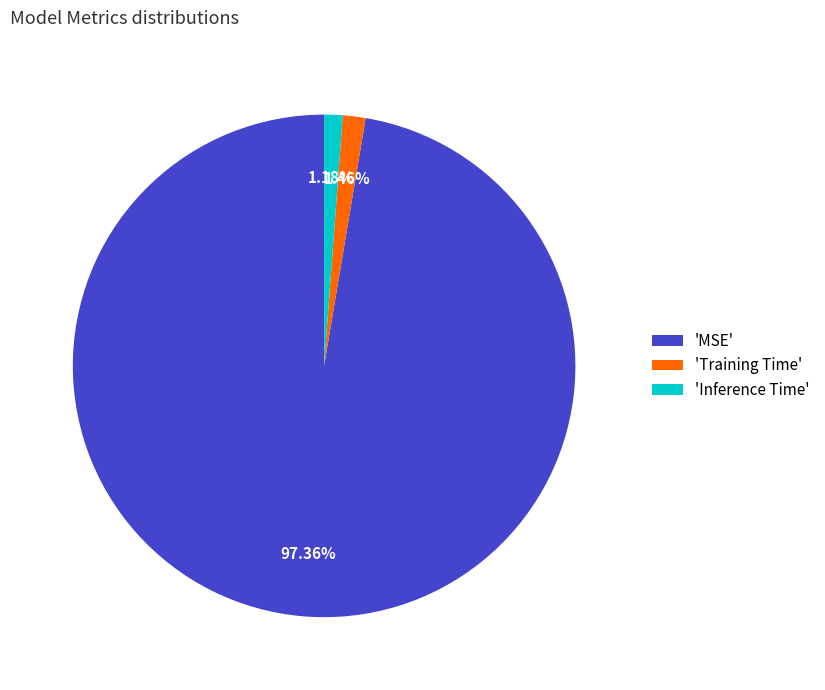

Which slice is the largest?

'MSE'